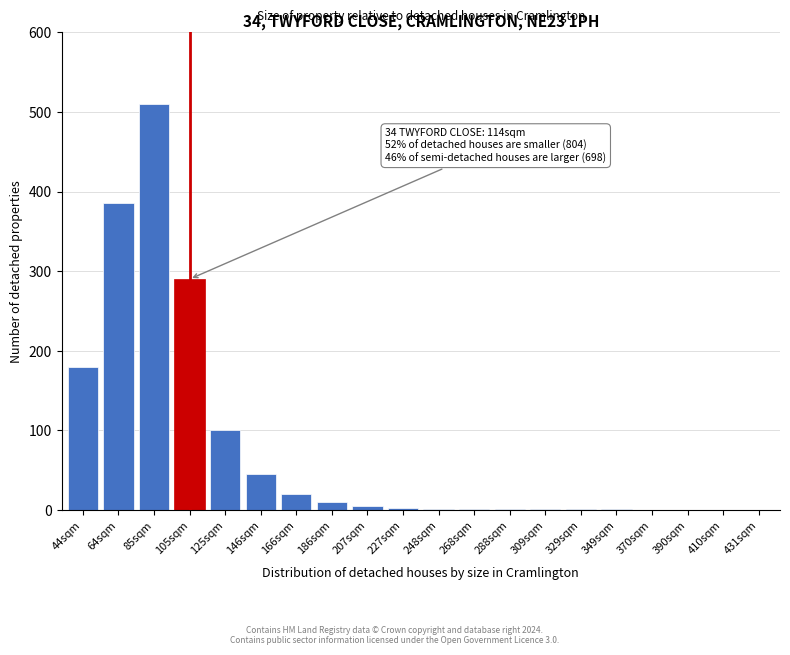

The chart shows a value of 0 at 431sqm. True or false?

True